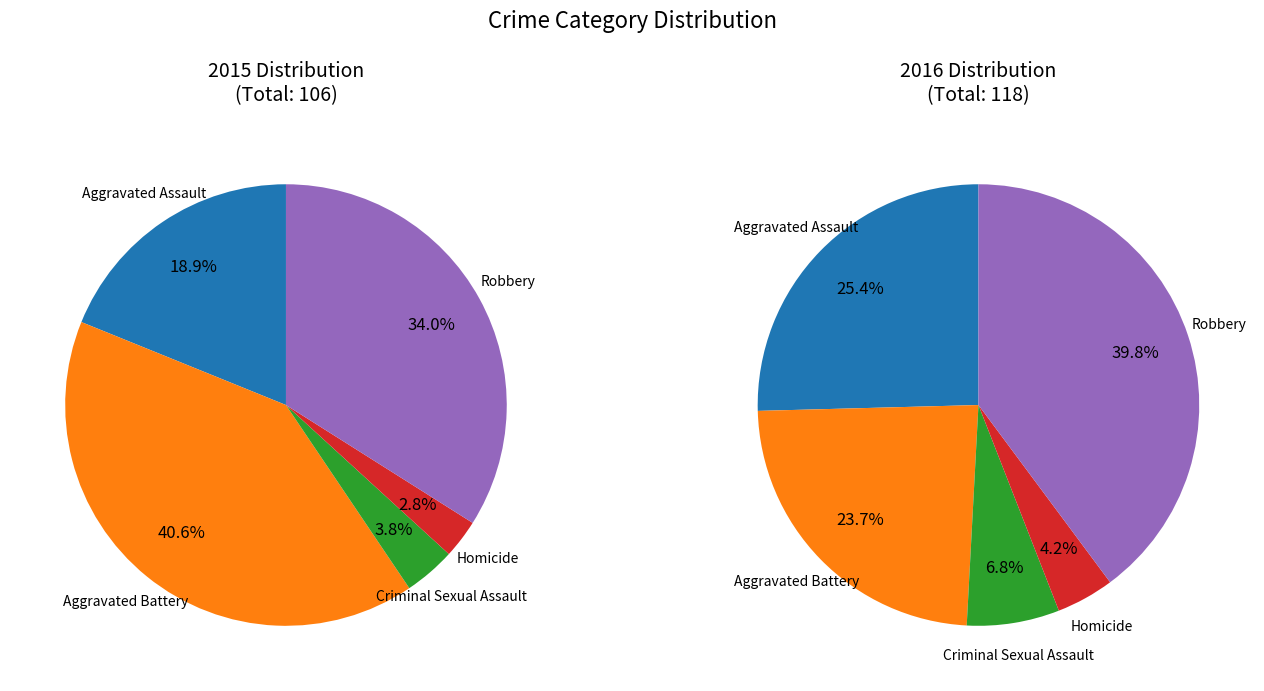

Does Aggravated Assault account for over 50% of the chart?

No